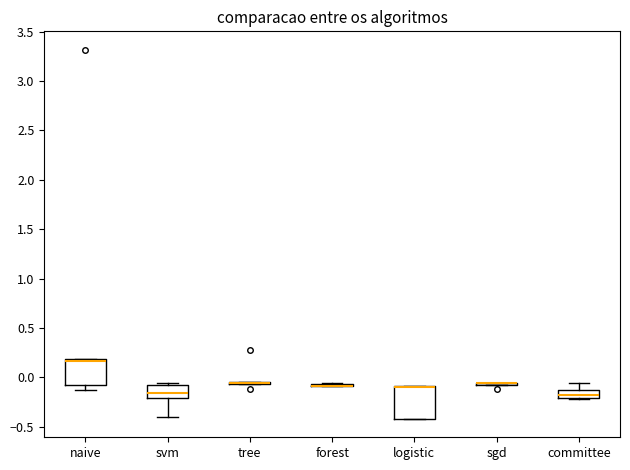

Where is the lower edge of the box for logistic on the y-axis? The values are not printed on the chart, so give them approximately, as read against the axis.

-0.40